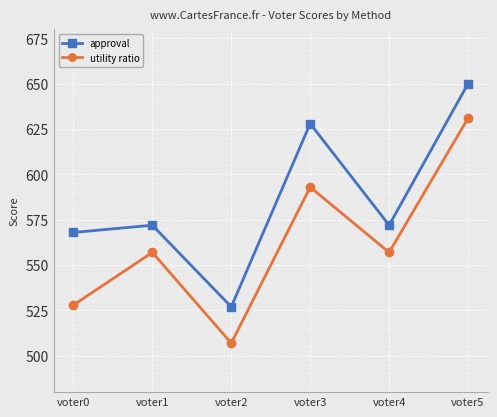

Is it true that approval equals 650 at voter5?

True